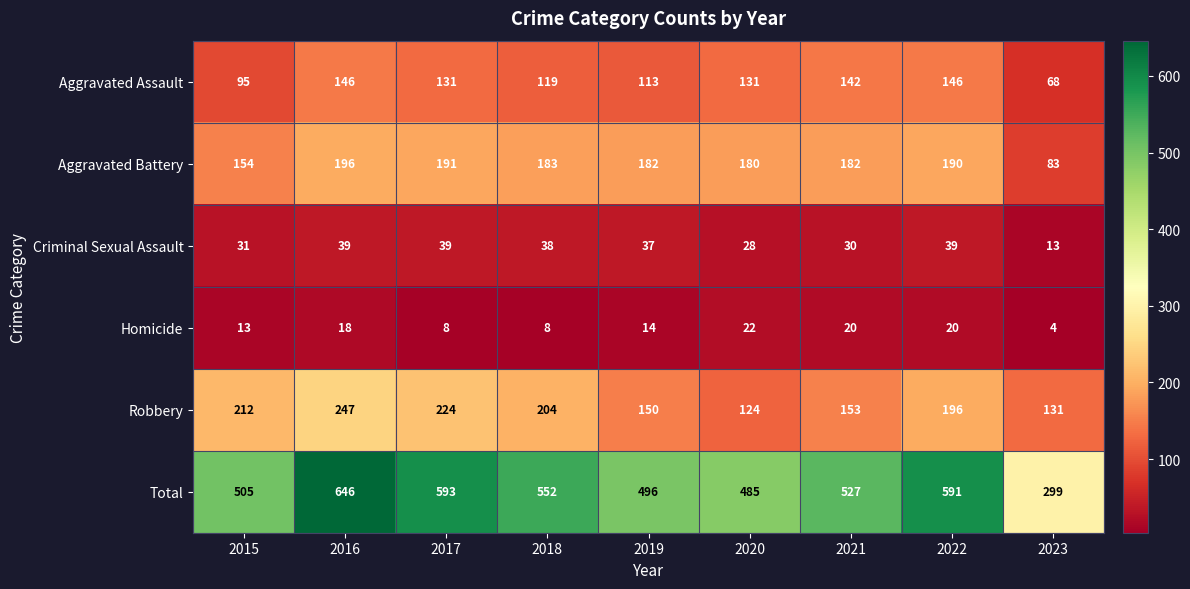

Rank the categories by Robbery value from highest to lowest.

2016, 2017, 2015, 2018, 2022, 2021, 2019, 2023, 2020